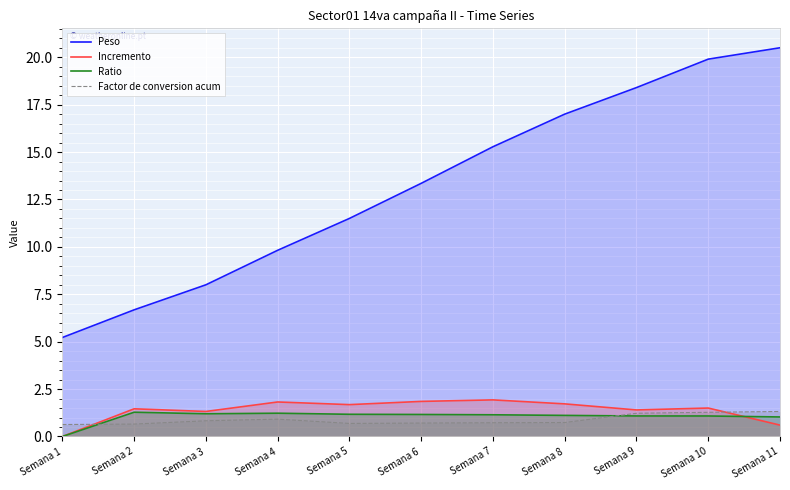

At which category is the sum across all series the highest?

Semana 10